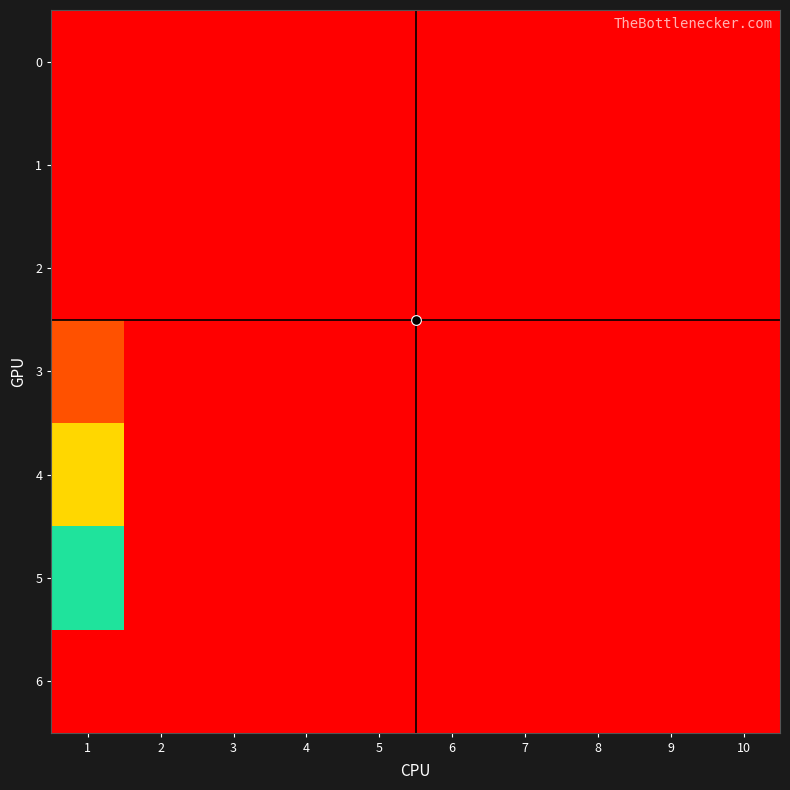

Reading left to right, what are all the values shown in this chart?

0: 1=0.0	2=0.0	3=0.0	4=0.0	5=0.0	6=0.0	7=0.0	8=0.0	9=0.0	10=0.0
1: 1=0.0	2=0.0	3=0.0	4=0.0	5=0.0	6=0.0	7=0.0	8=0.0	9=0.0	10=0.0
2: 1=0.0	2=0.0	3=0.0	4=0.0	5=0.0	6=0.0	7=0.0	8=0.0	9=0.0	10=0.0
3: 1=2.5	2=0.0	3=0.0	4=0.0	5=0.0	6=0.0	7=0.0	8=0.0	9=0.0	10=0.0
4: 1=15.6	2=0.0	3=0.0	4=0.0	5=0.0	6=0.0	7=0.0	8=0.0	9=0.0	10=0.0
5: 1=12.9	2=0.0	3=0.0	4=0.0	5=0.0	6=0.0	7=0.0	8=0.0	9=0.0	10=0.0
6: 1=21.9	2=0.0	3=0.0	4=0.0	5=0.0	6=0.0	7=0.0	8=0.0	9=0.0	10=0.0